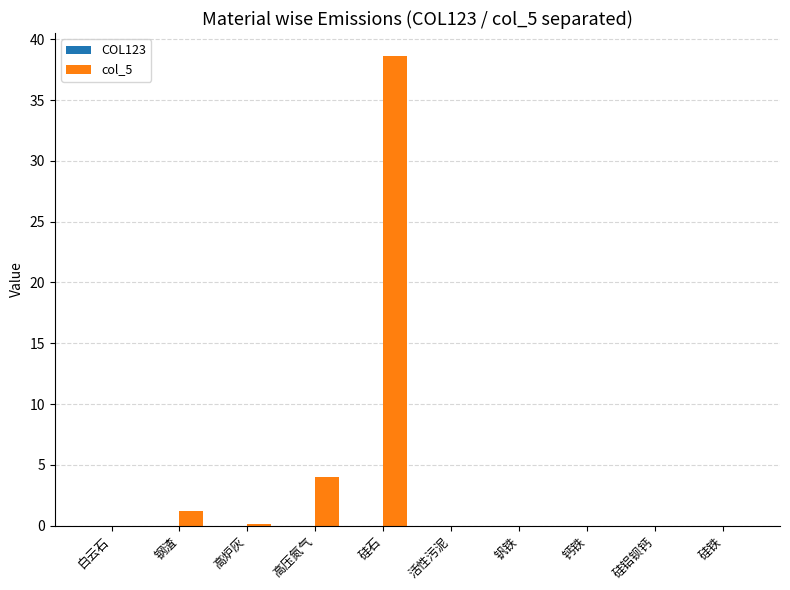

How many groups of bars are there?

10